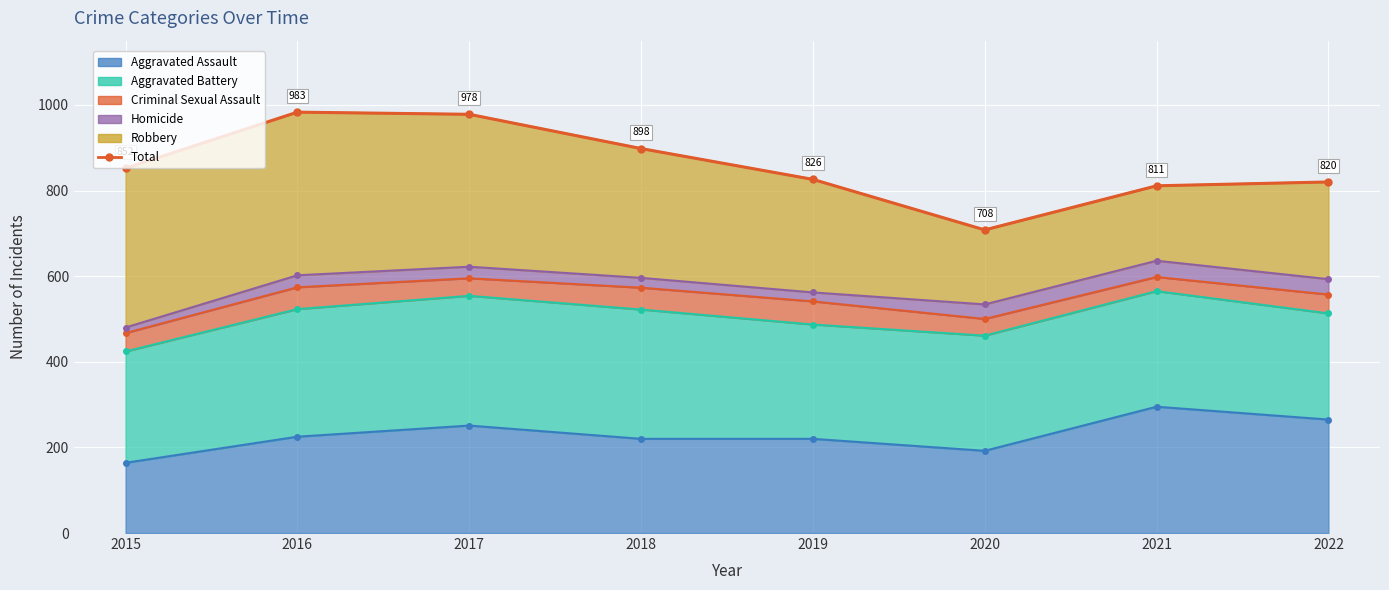

Read the value at 2016, to the nearest 10.

980